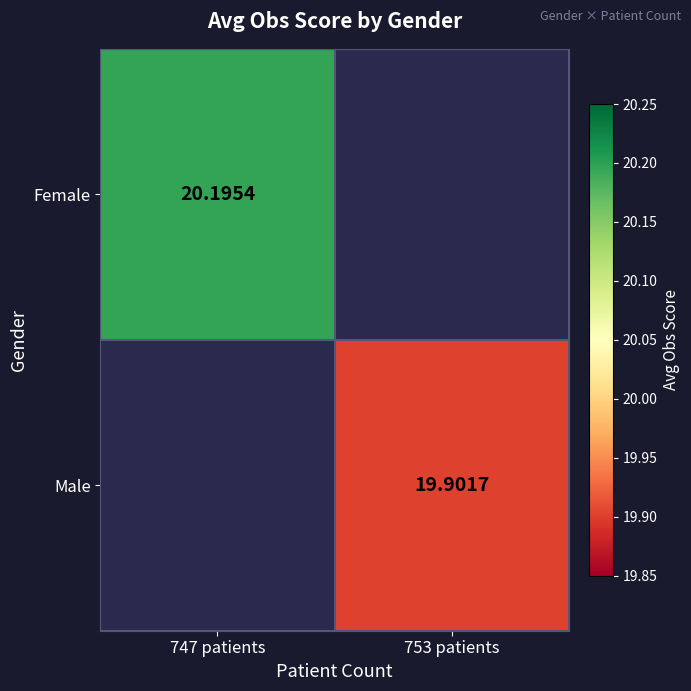

Is the value of Male at 747 patients greater than the value of Female at 753 patients?

No